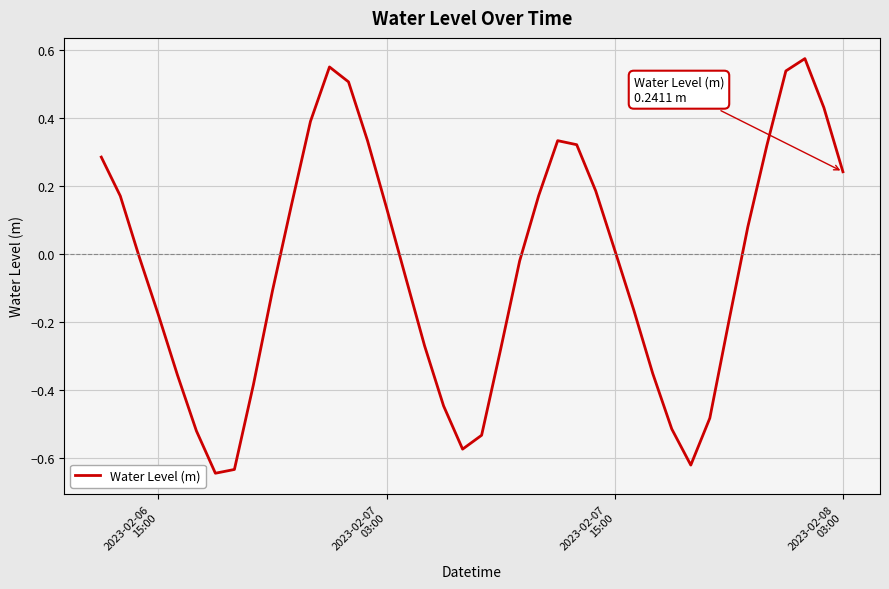

What is the difference between the maximum and minimum values?

1.2